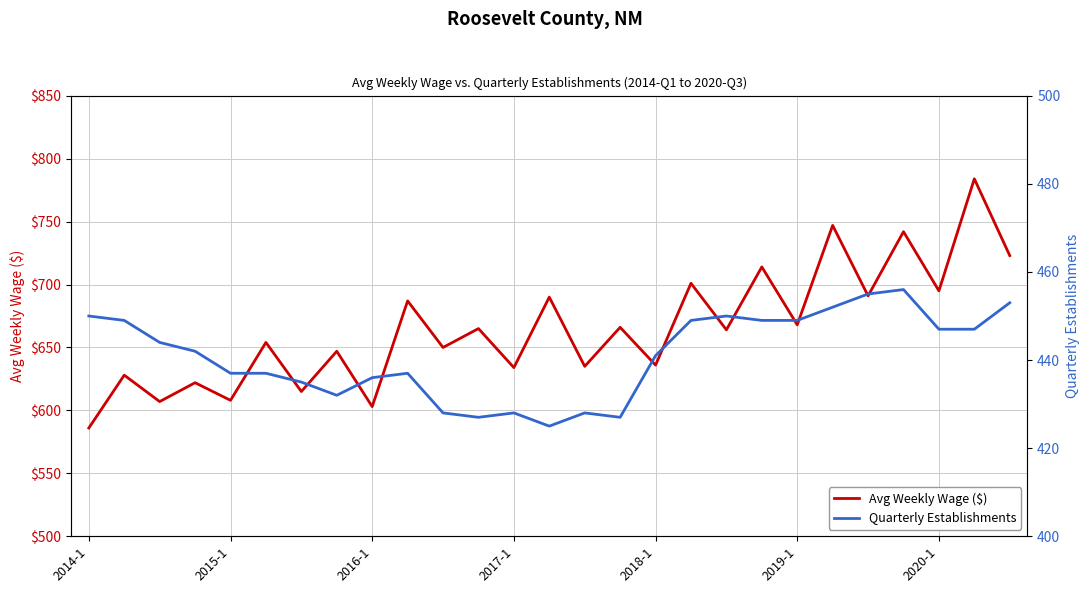

True or false: Avg Weekly Wage ($) and Quarterly Establishments cross at least once.

False